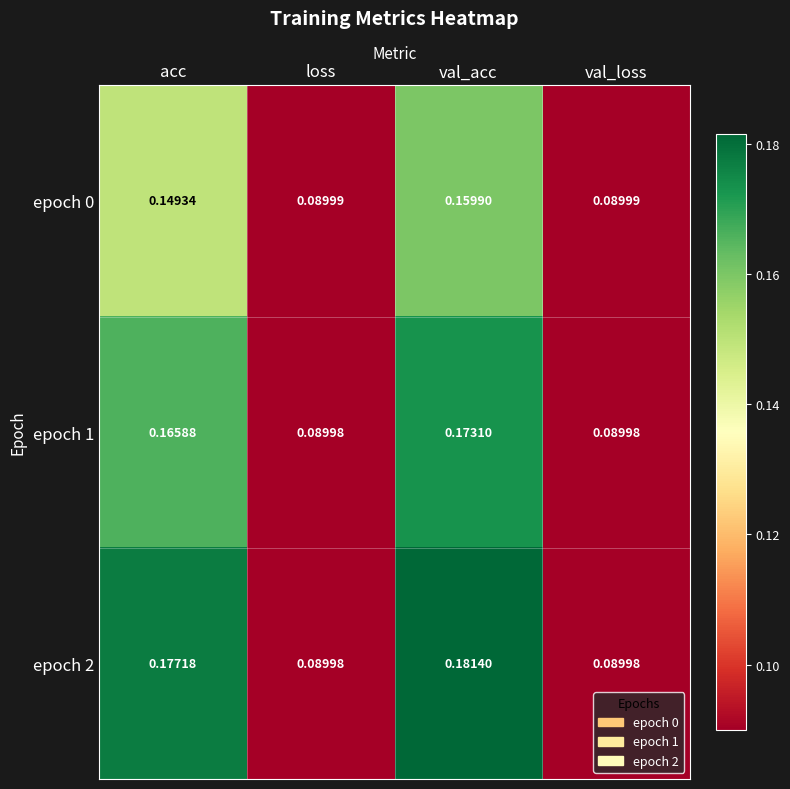

At which category does the chart reach its peak across all series?

val_acc